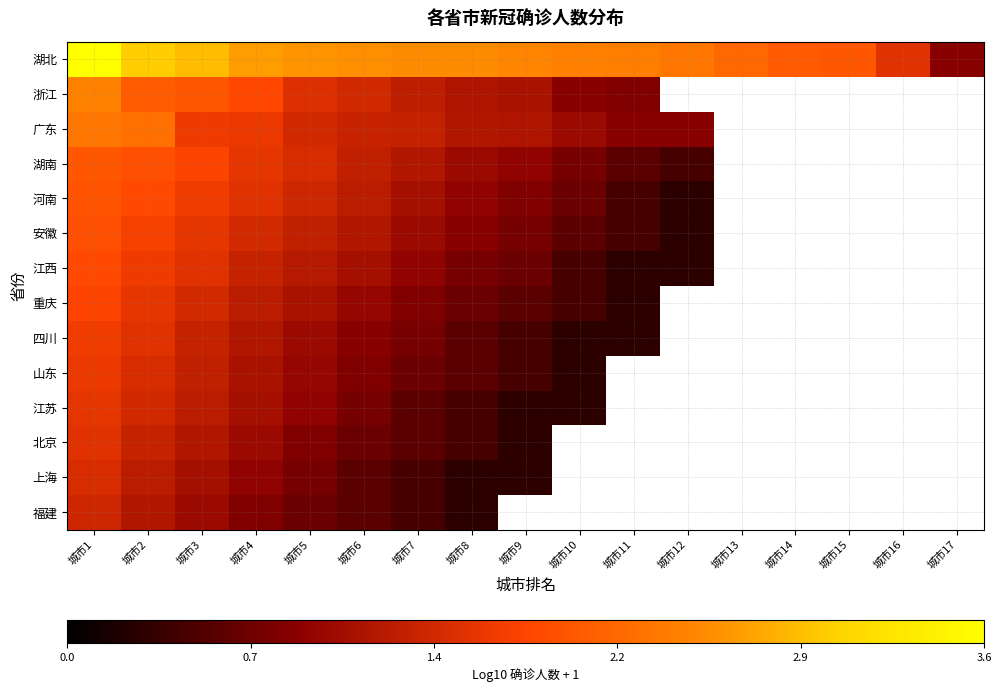

Count the number of data series in this chart.

14